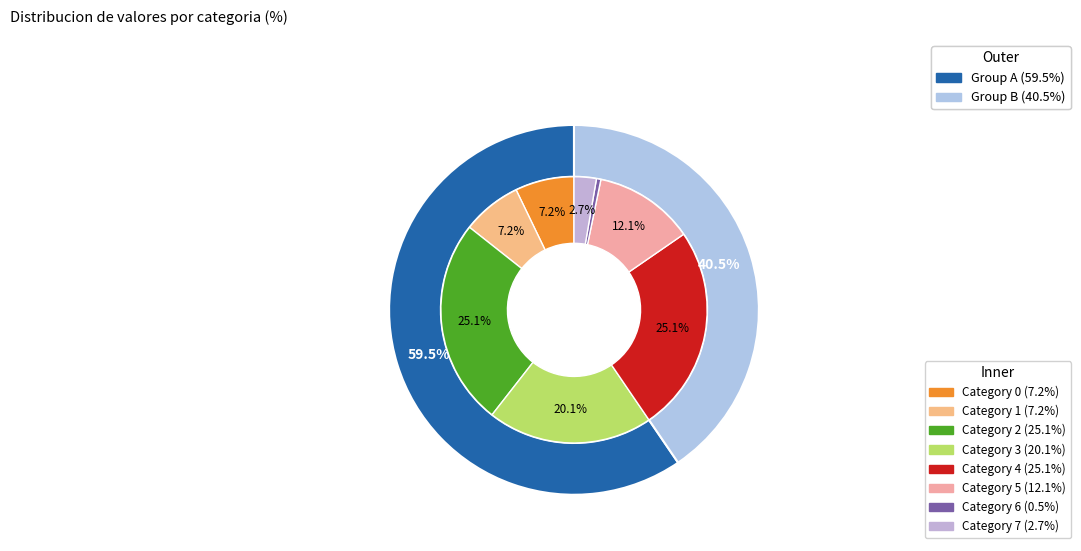

Is it true that 7 is 1% of the pie?

False